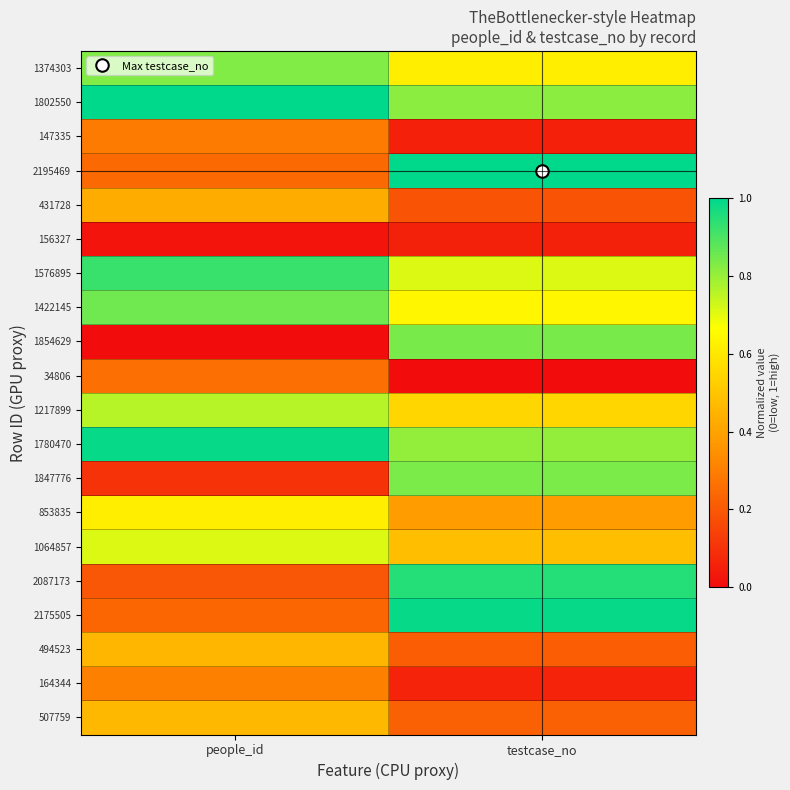

Reading left to right, transcribe all the data shown in this chart.

507759: people_id=0.5	testcase_no=0.2
164344: people_id=0.3	testcase_no=0.1
494523: people_id=0.5	testcase_no=0.2
2175505: people_id=0.2	testcase_no=1.0
2087173: people_id=0.2	testcase_no=0.9
1064857: people_id=0.7	testcase_no=0.5
853835: people_id=0.6	testcase_no=0.4
1847776: people_id=0.1	testcase_no=0.8
1780470: people_id=1.0	testcase_no=0.8
1217899: people_id=0.8	testcase_no=0.5
34806: people_id=0.3	testcase_no=0.0
1854629: people_id=0.0	testcase_no=0.8
1422145: people_id=0.9	testcase_no=0.6
1576895: people_id=0.9	testcase_no=0.7
156327: people_id=0.0	testcase_no=0.1
431728: people_id=0.4	testcase_no=0.2
2195469: people_id=0.2	testcase_no=1.0
147335: people_id=0.3	testcase_no=0.1
1802550: people_id=1.0	testcase_no=0.8
1374303: people_id=0.8	testcase_no=0.6